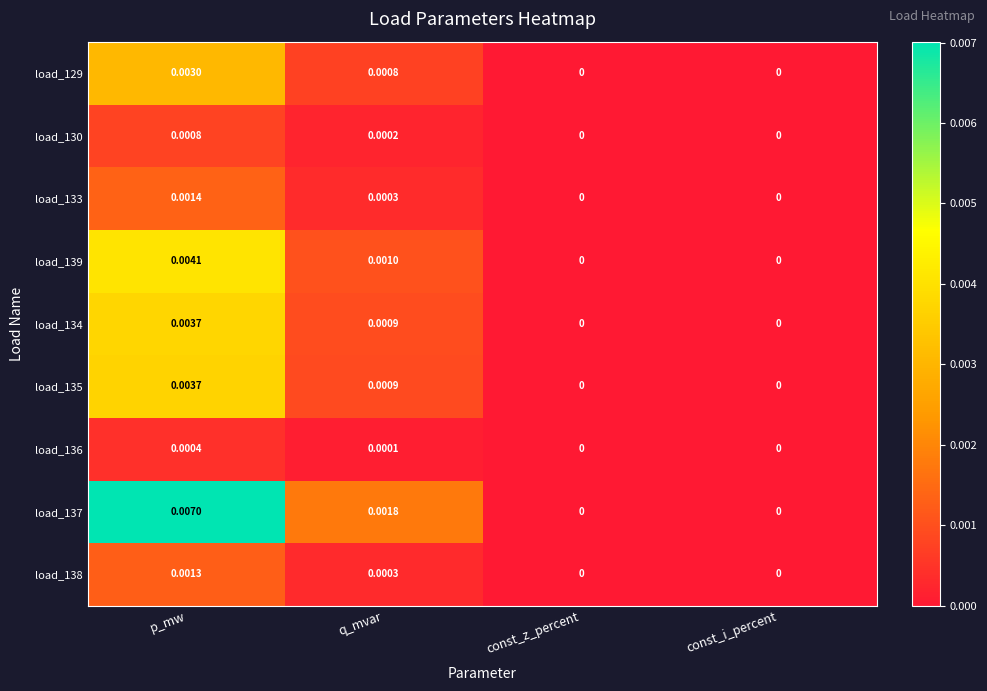

At which label does load_130 reach its peak?

p_mw